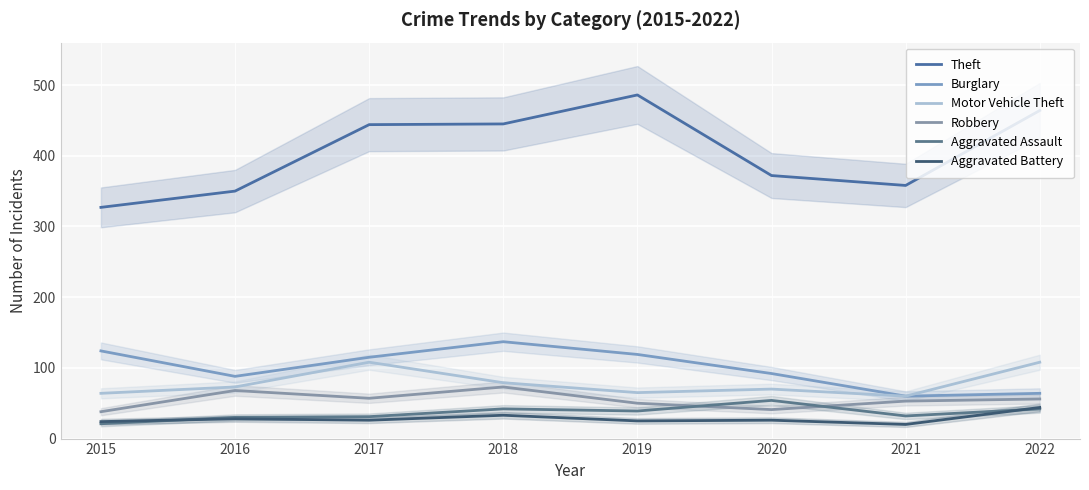

How many interior local peaks does the Robbery series have?

2